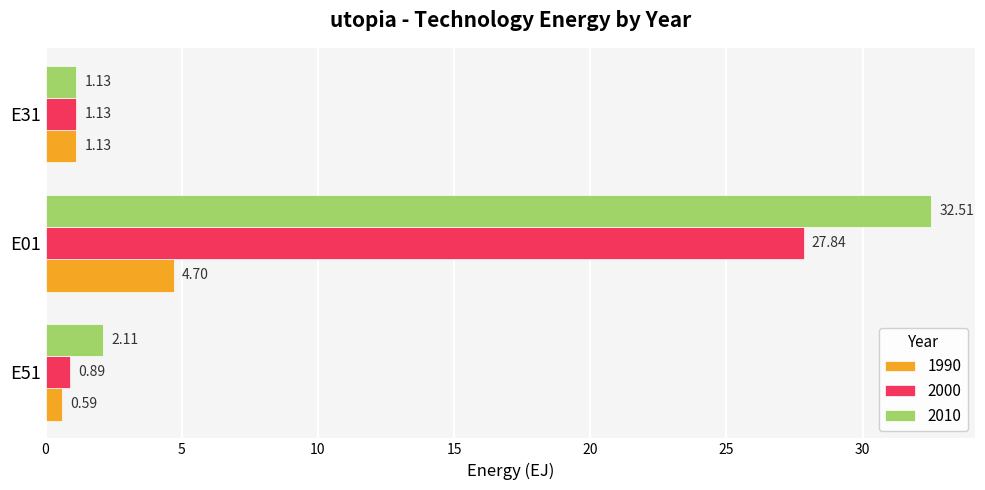

Is the value of 1990 at E31 greater than the value of 2010 at E01?

No